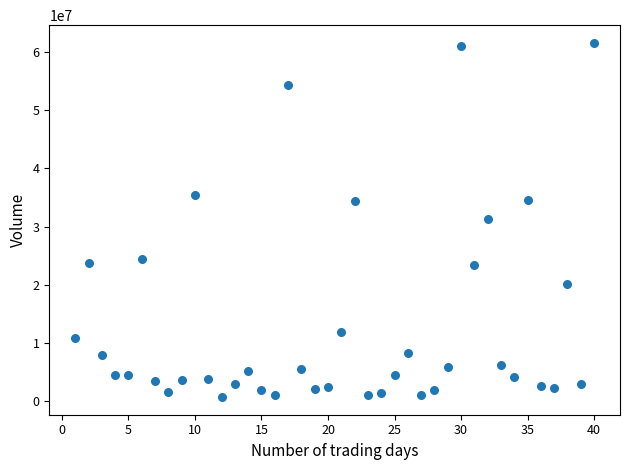

What is the range of X values (max minus min)?

39